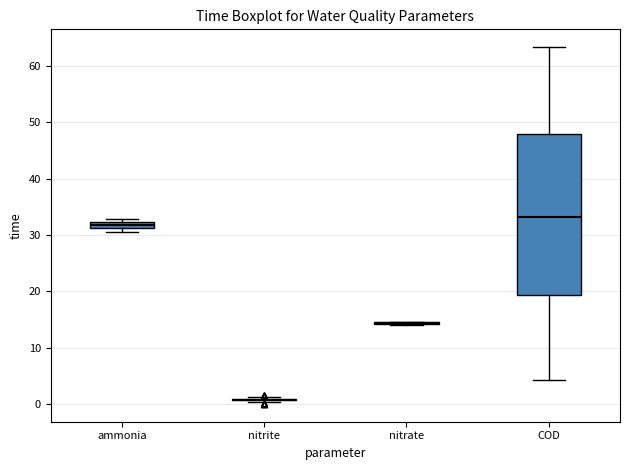

Which box is the tallest, from its lower edge to its upper edge?

COD